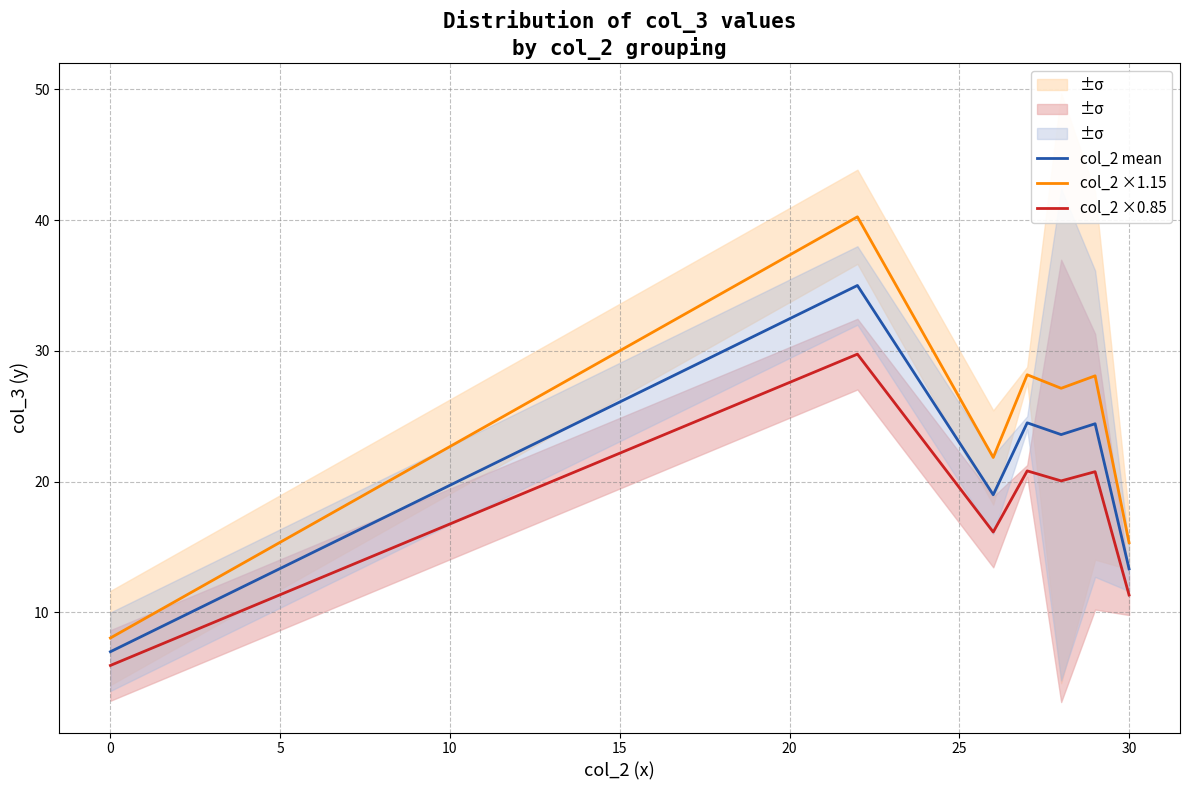

True or false: col_2 ×0.85 and col_2 mean intersect in this chart.

False